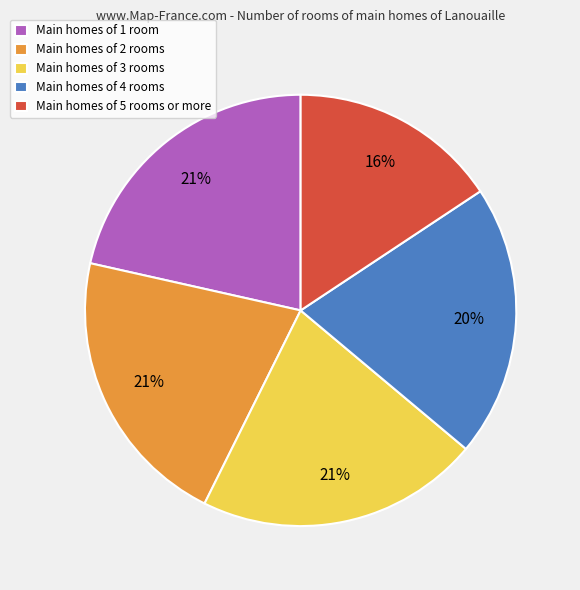

What percentage is the Main homes of 4 rooms slice, to the nearest percent?

20%